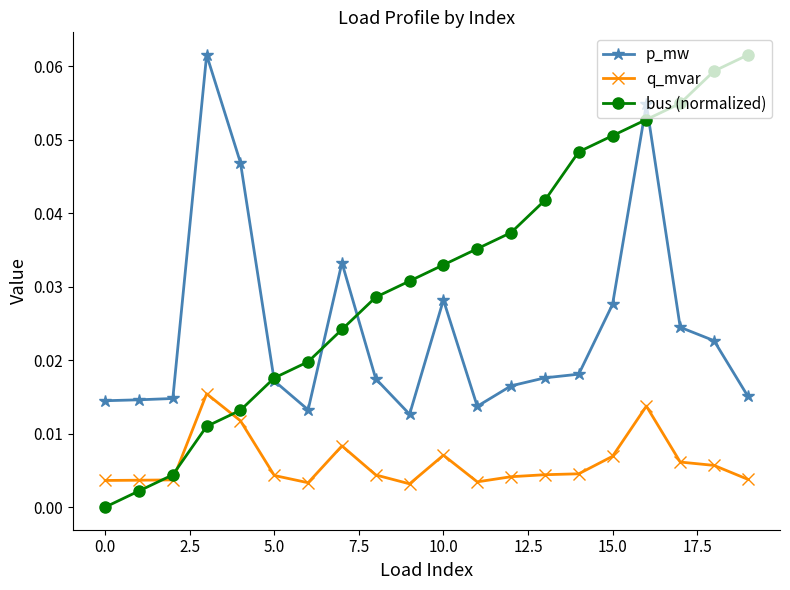

What are all the series names shown in the legend?

p_mw, q_mvar, bus (normalized)